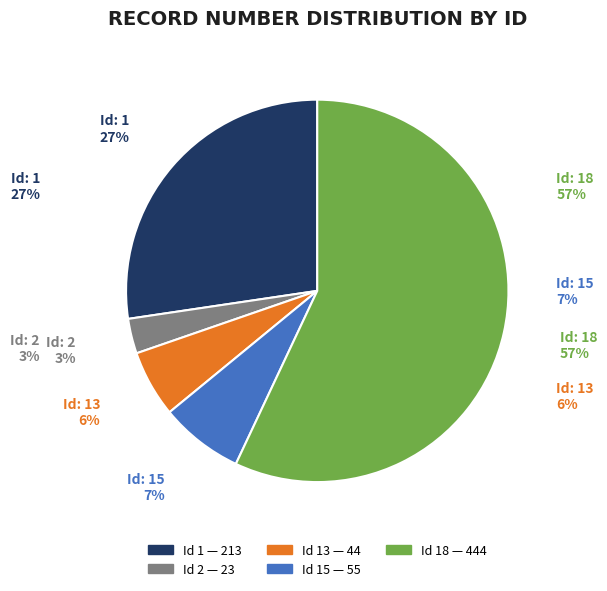

Count the number of slices in the pie.

5